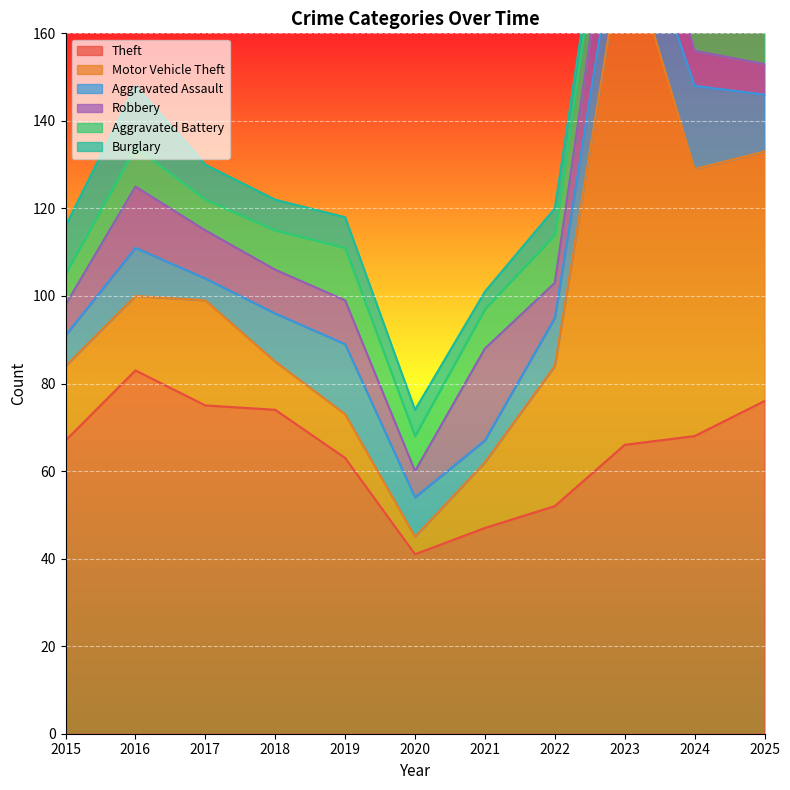

Where does the Theft series first go above 67?

2016